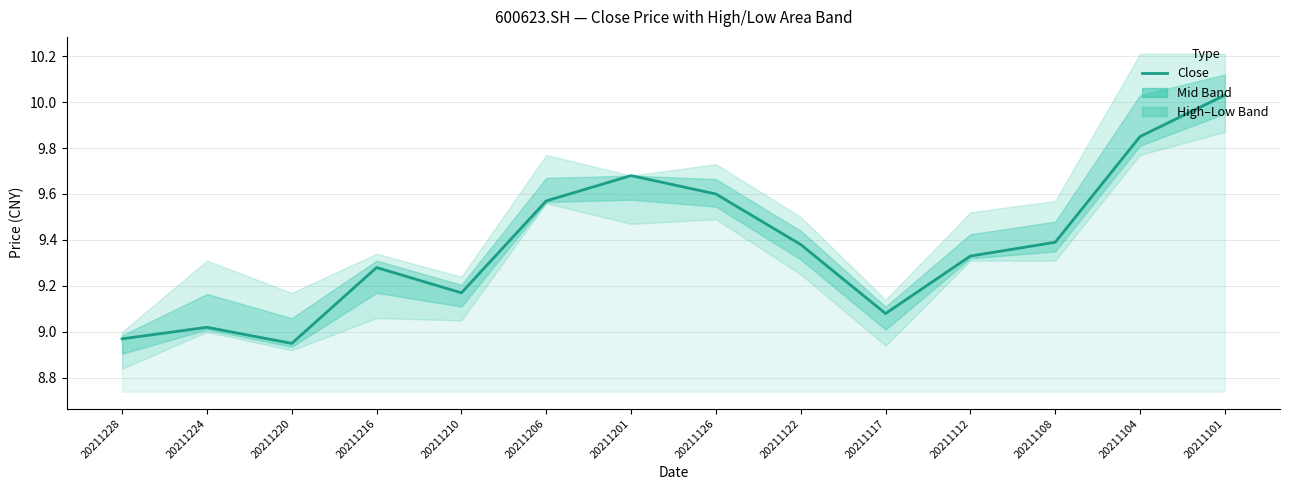

Does the chart have visible grid lines?

Yes